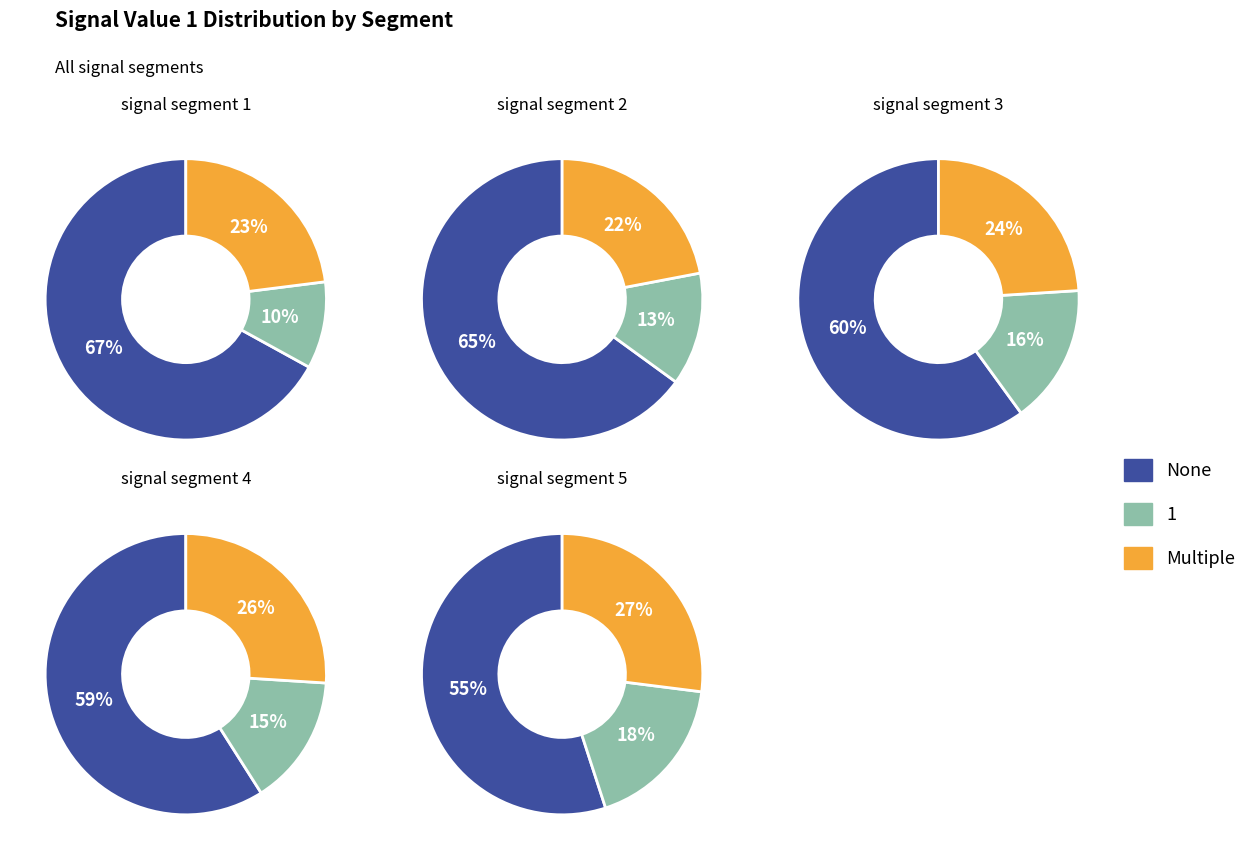

What percentage is NOT represented by signal segment 2?

99.6%